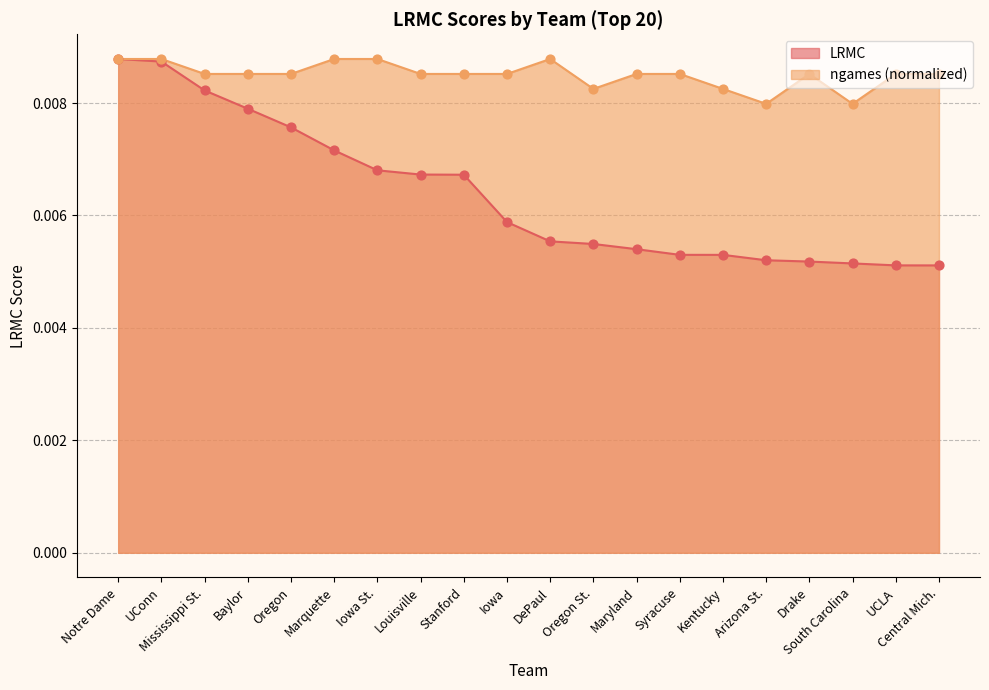

What are all the series names shown in the legend?

LRMC, ngames (normalized)